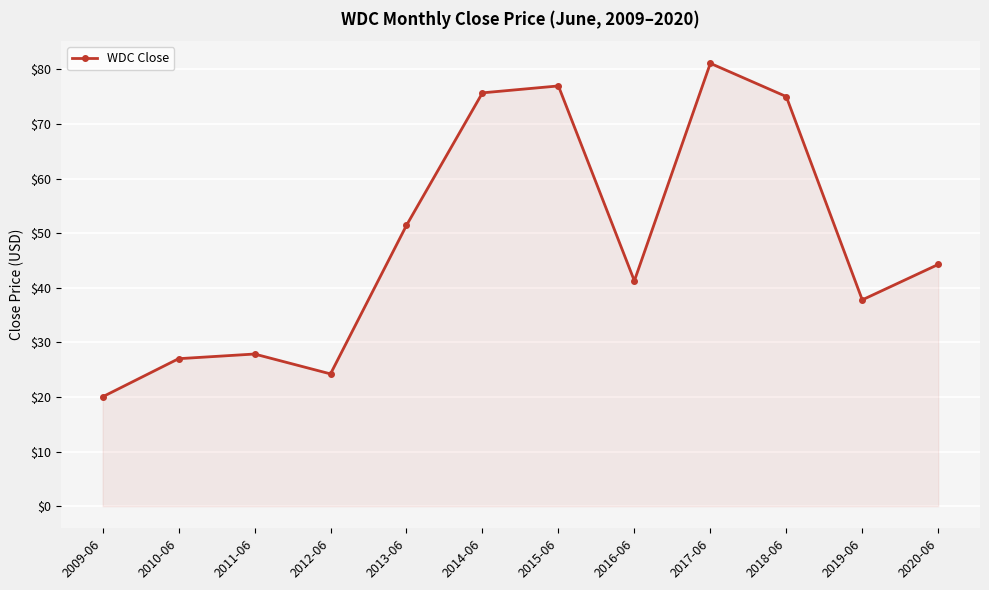

How many interior local peaks (higher than both neighbors) does the data have?

3